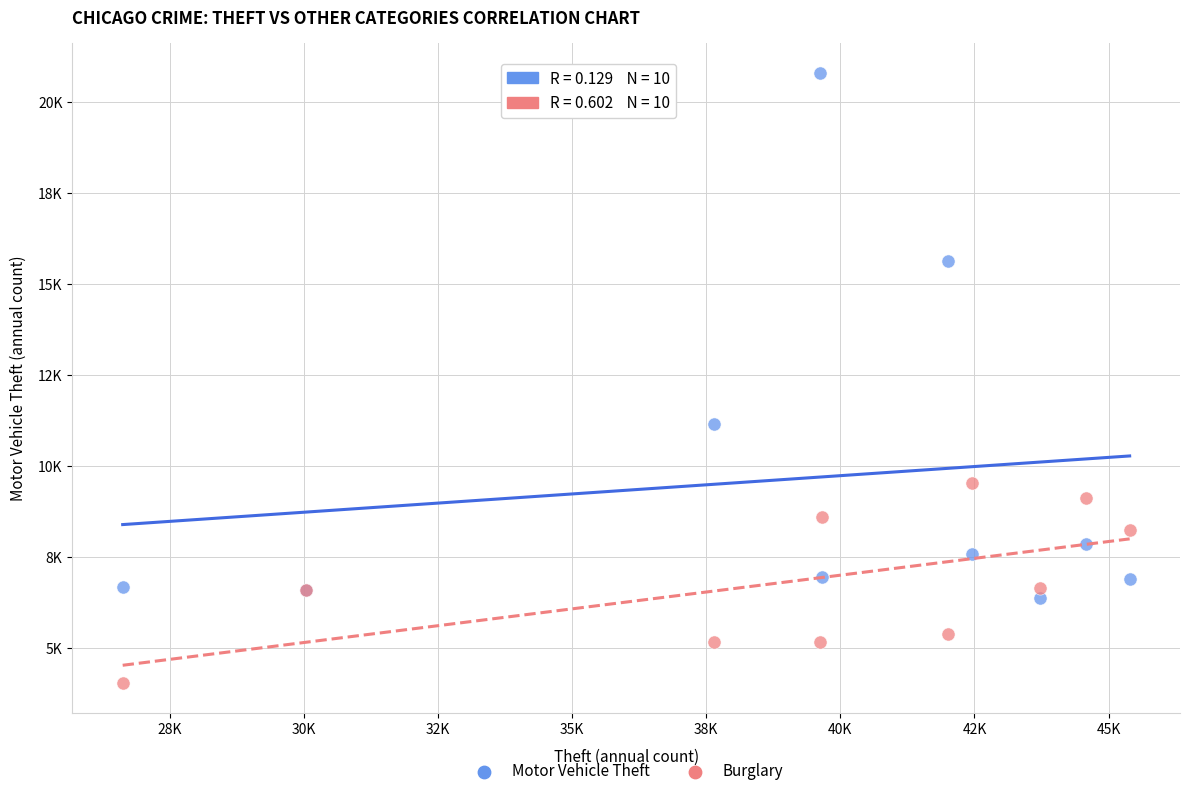

Which series contains the lowest Y value?

Burglary